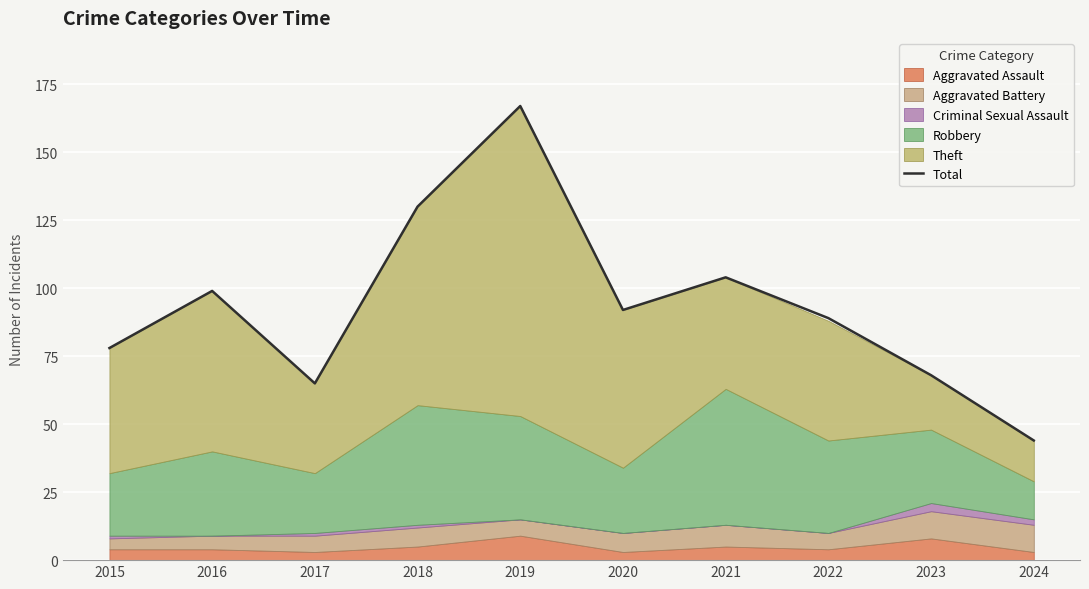

Is it true that the value at 2017 is 43?

False